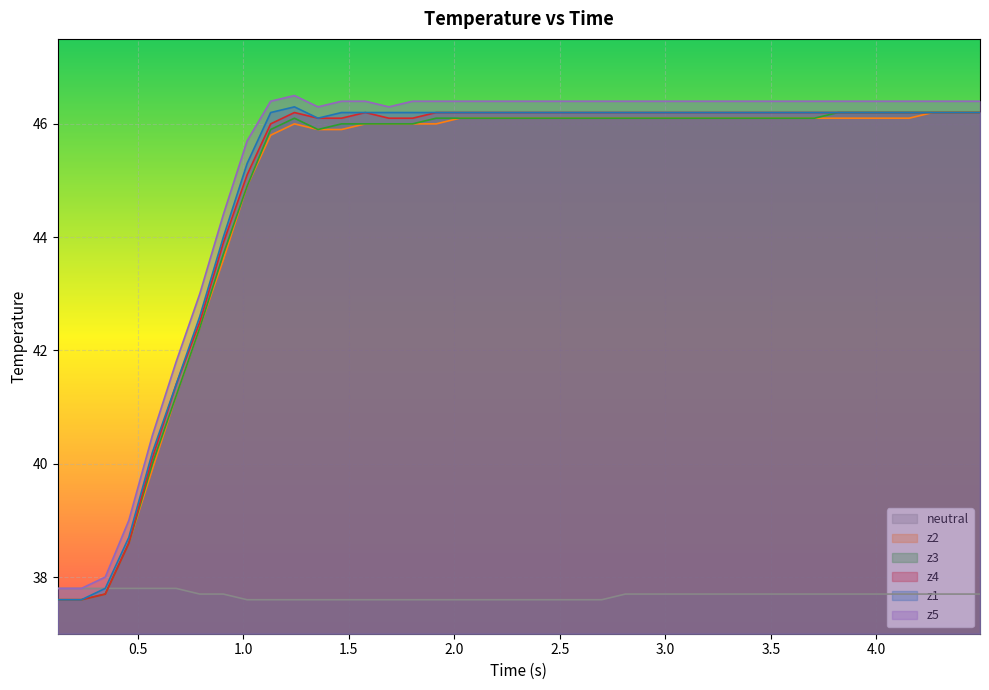

What is the lowest value of the neutral series?

37.6